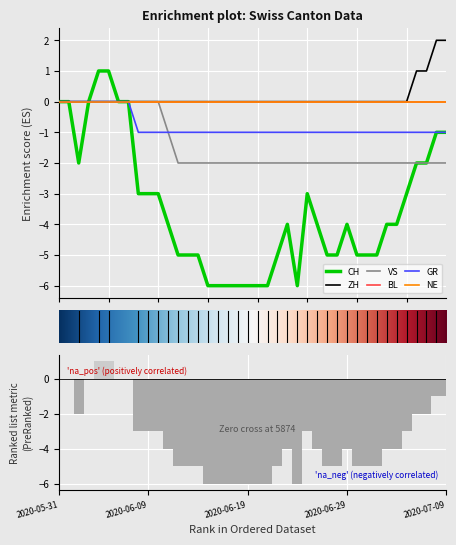

How many VS values are between -2 and 0?

40